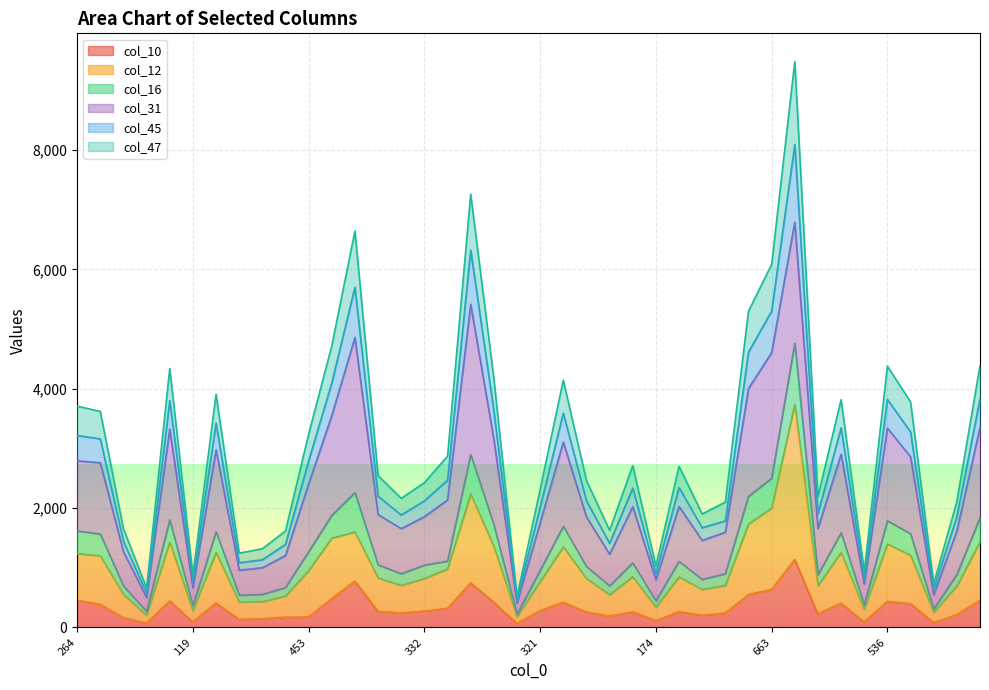

Where is col_10 nearest to the value 602?

663